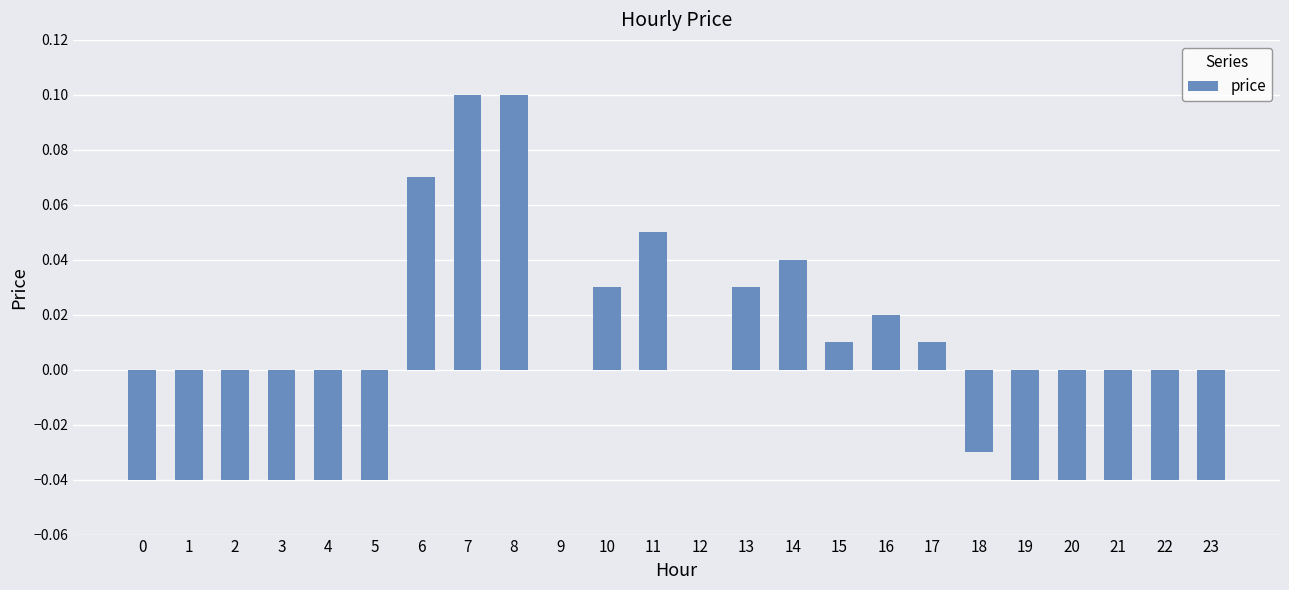

Between 6 and 8, which is larger?

8